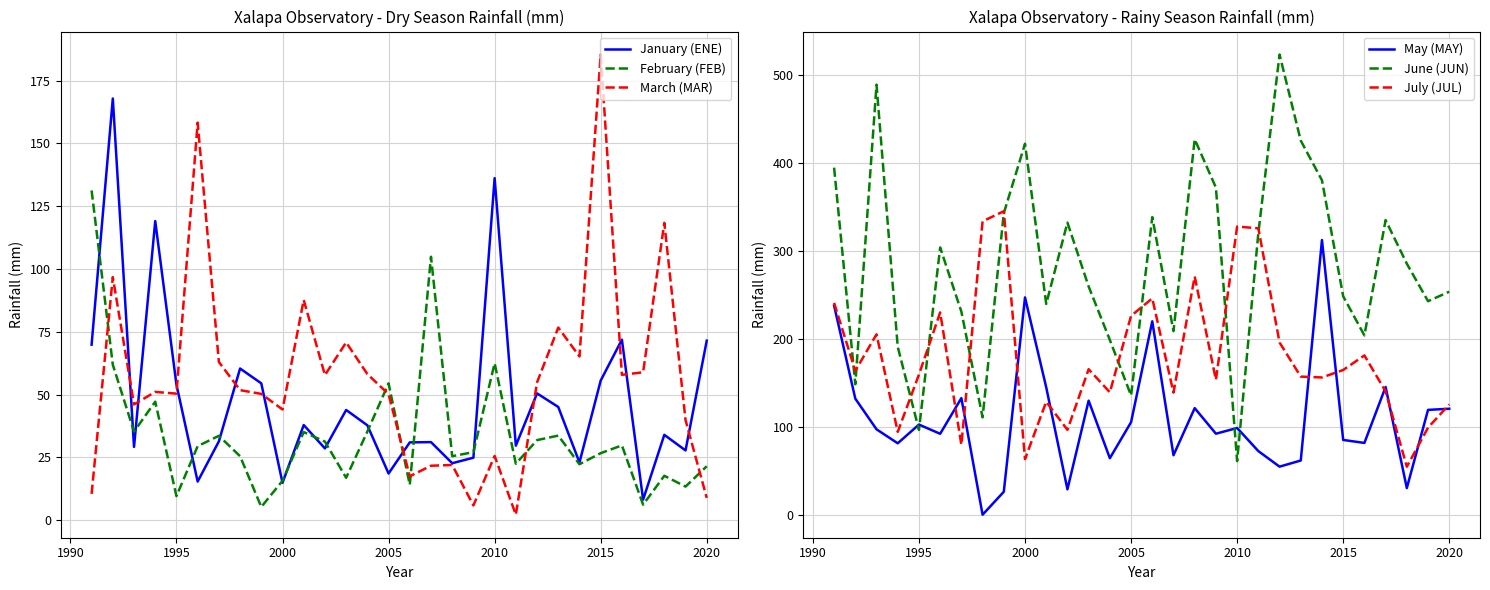

What is the maximum value for March (MAR)?

185.4